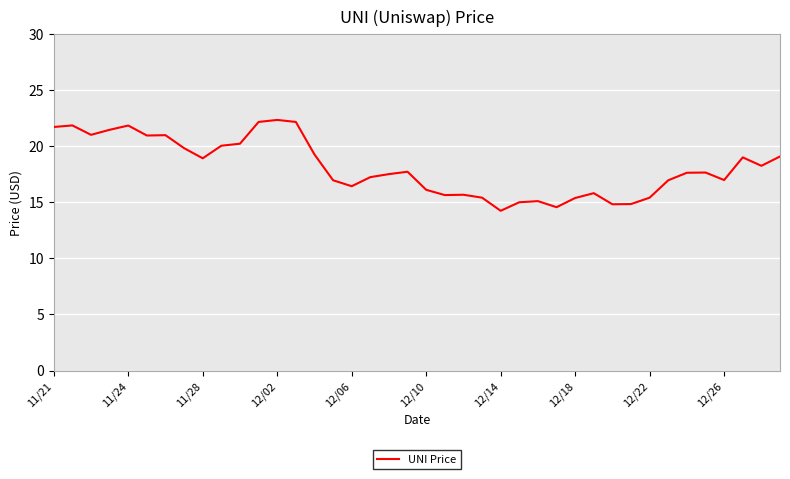

What is the smallest value displayed?

14.2